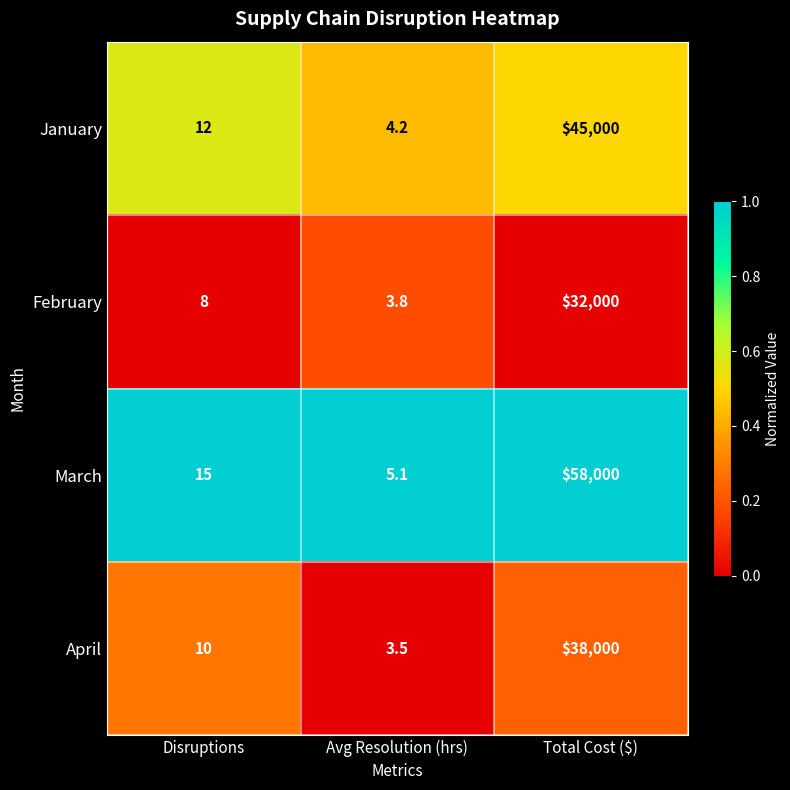

True or false: January has a value of 2.2 at Avg Resolution (hrs).

False